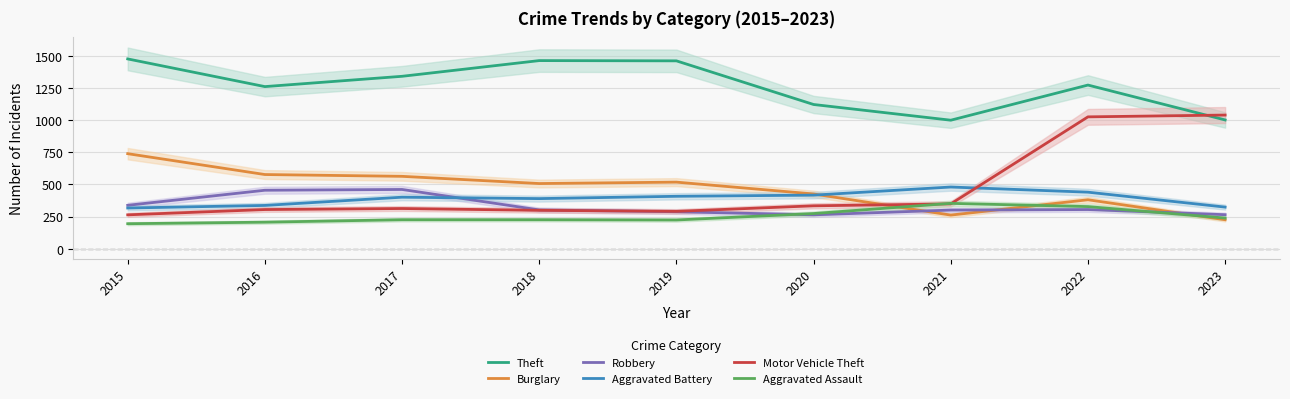

Where is Aggravated Assault nearest to the value 273?

2020